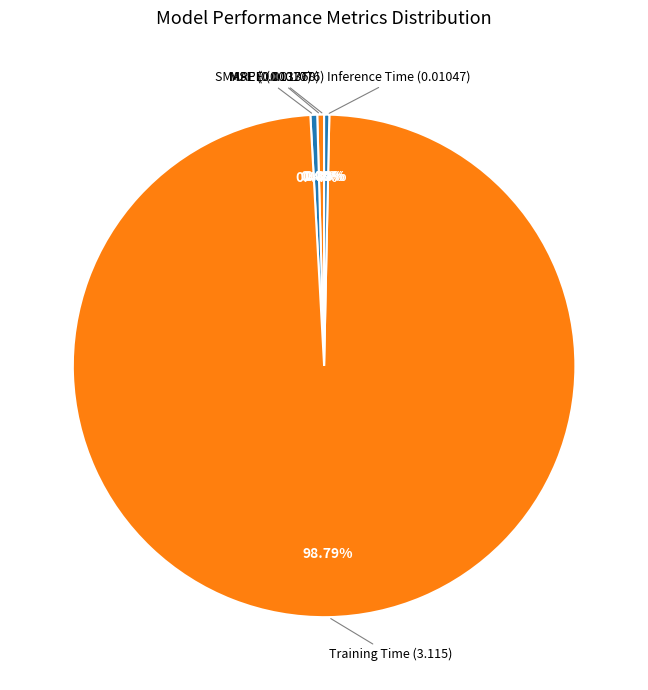

Which category has the biggest portion of the pie?

Training Time